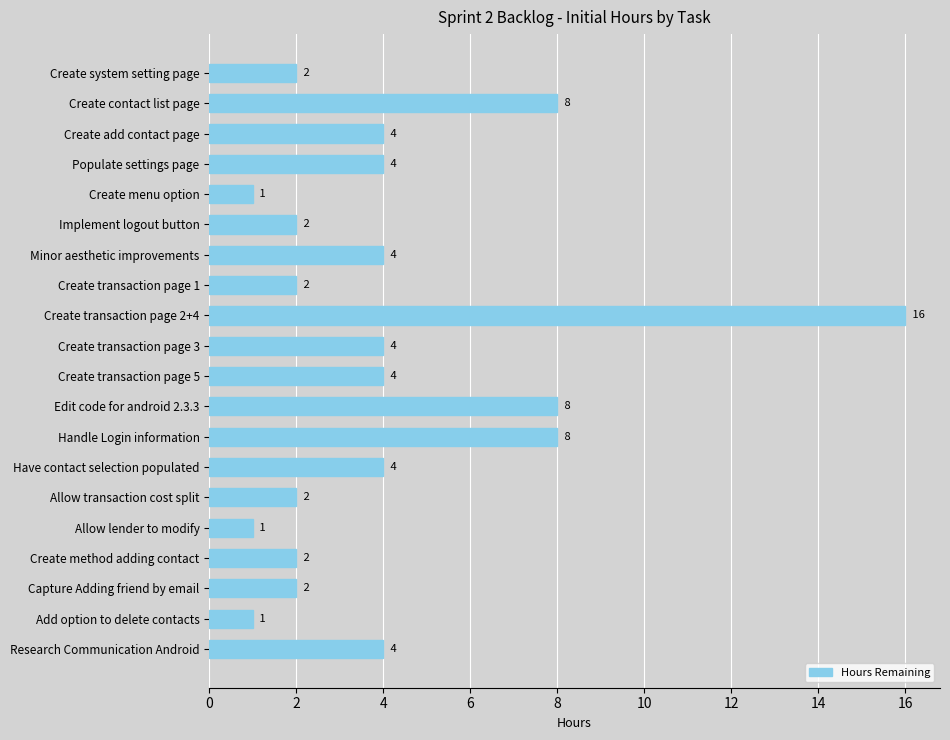

How many data points are less than 4?

9